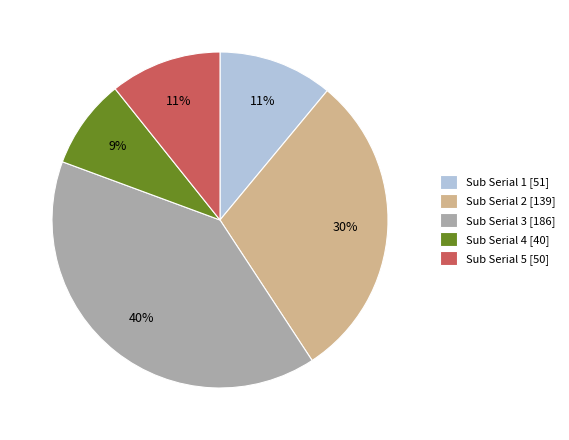

What percentage is the Sub Serial 4 [40] slice, to the nearest percent?

9%